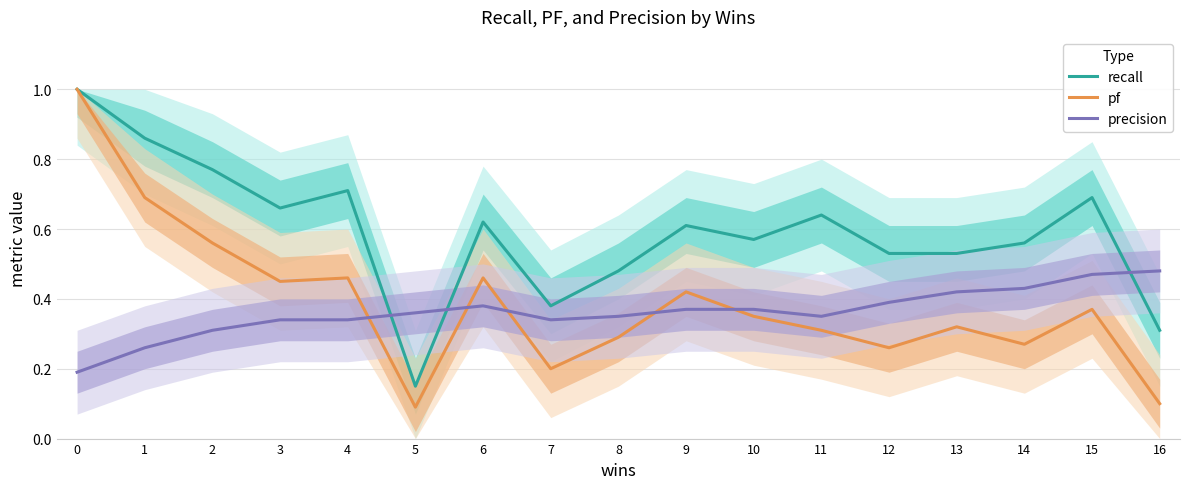

What is the average value of the pf series?

0.4